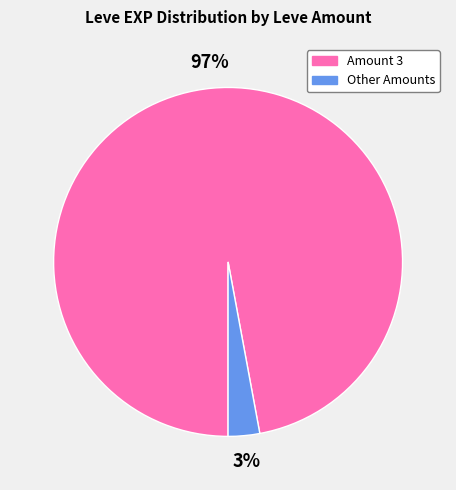

Which category has the biggest portion of the pie?

Amount 3